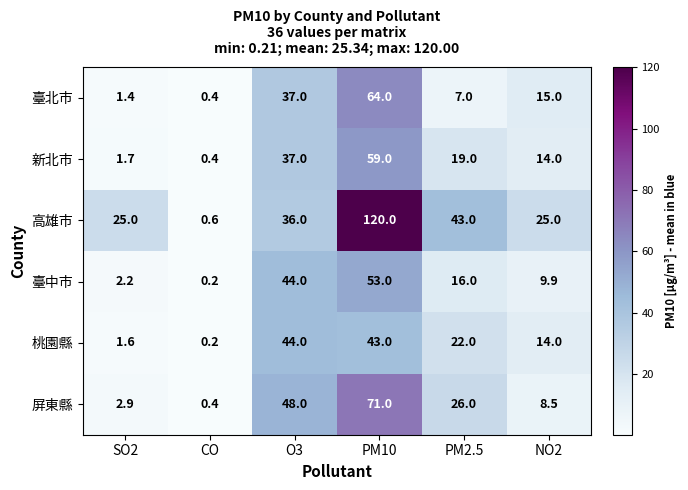

Which series has the largest total across all categories?

高雄市